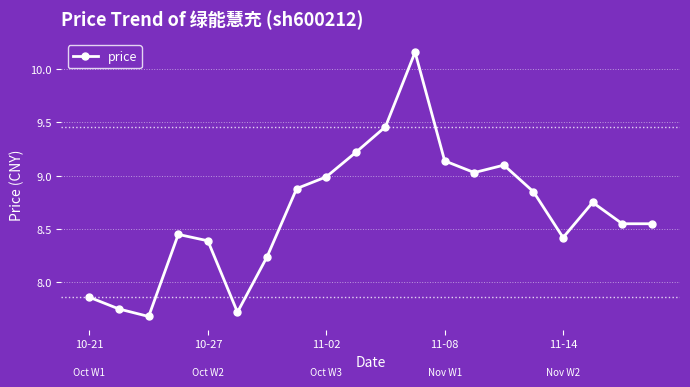

What is the minimum value shown in the chart?

7.7